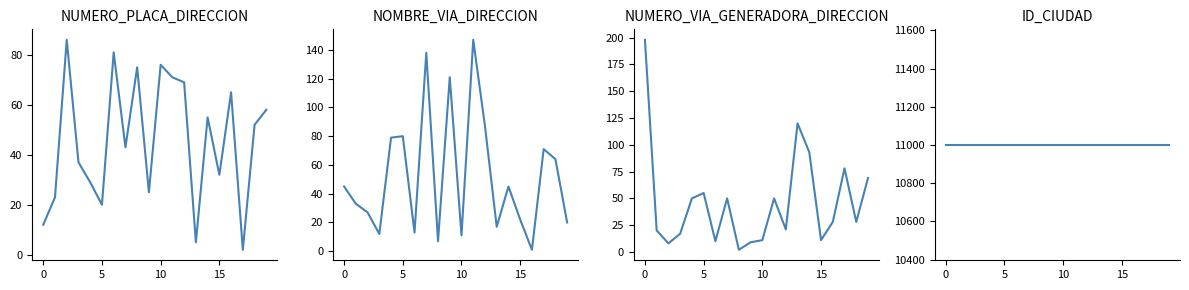

What is the spread (max minus min) of values at 7?

10958